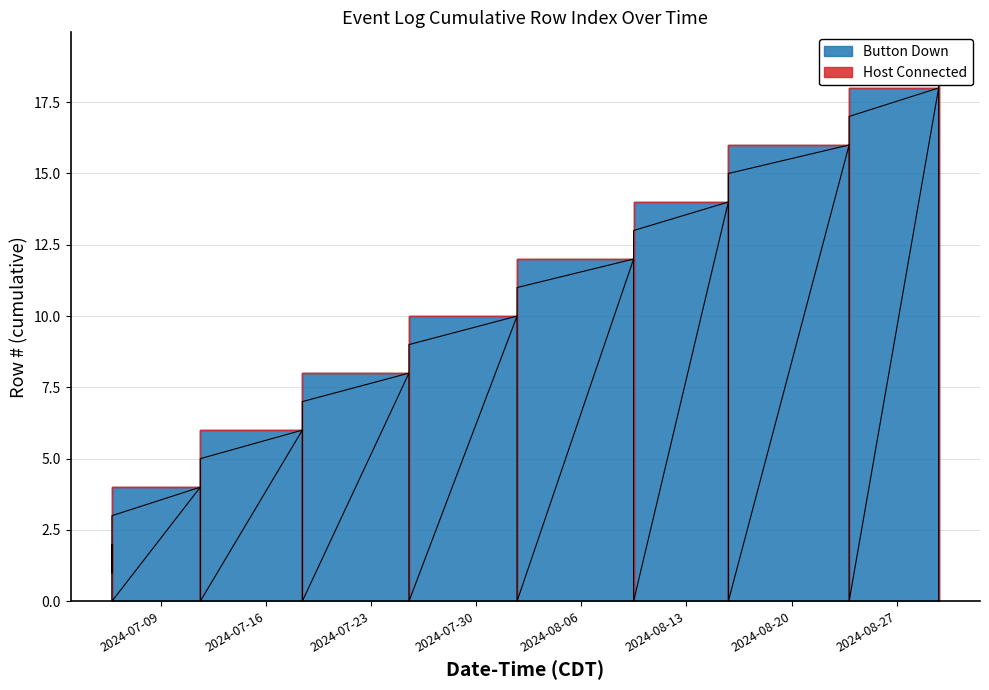

True or false: the data shows 6 at 2024-07-18 09:58:20.

True